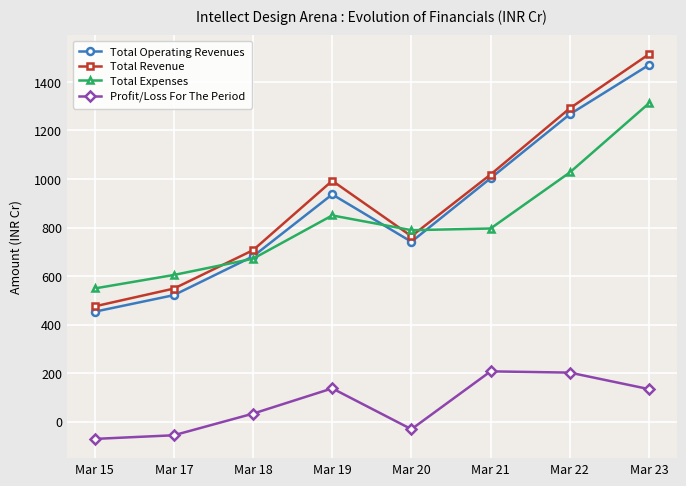

Between Mar 15 and Mar 19, which series saw the biggest shift?

Total Revenue